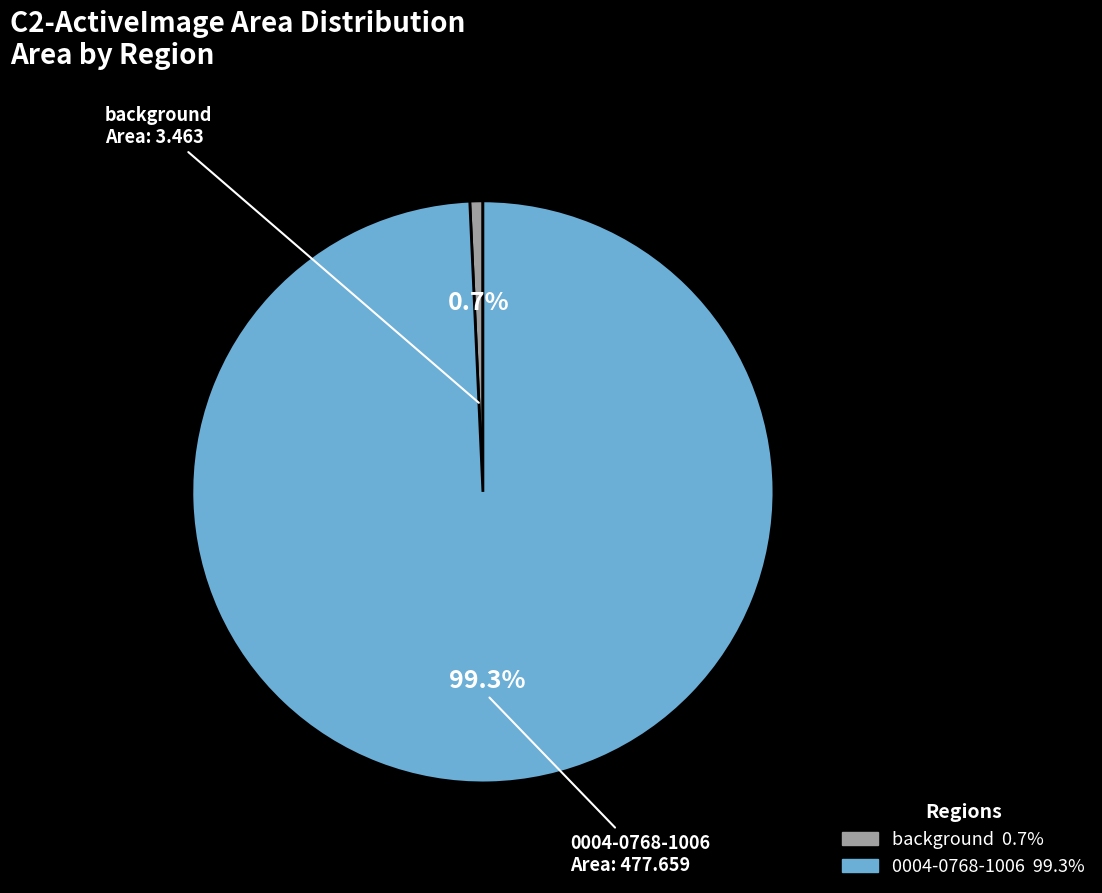

What is the total percentage of background and 0004-0768-1006?

100.0%